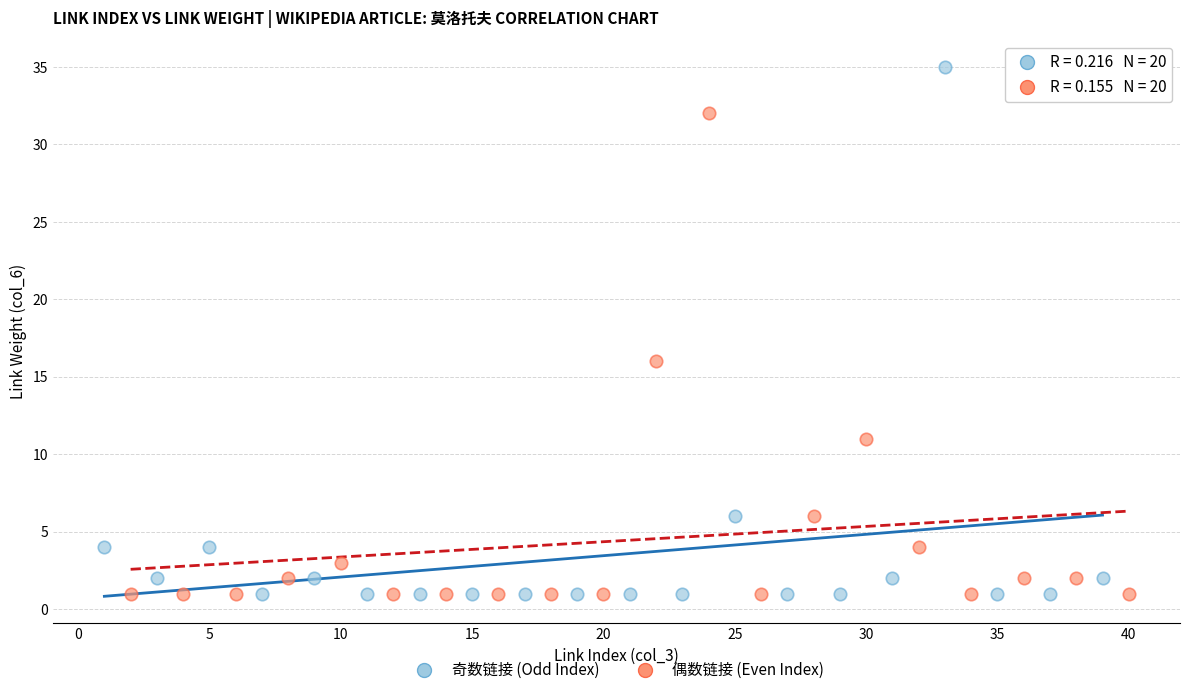

Which series has the widest spread of Y values?

奇数链接 (Odd Index)